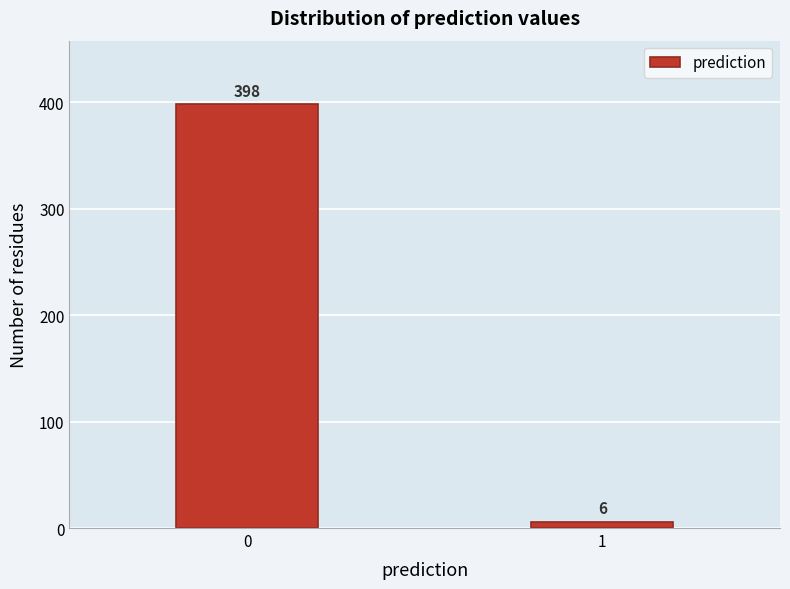

Reading left to right, what are all the values shown in this chart?

0=398	1=6